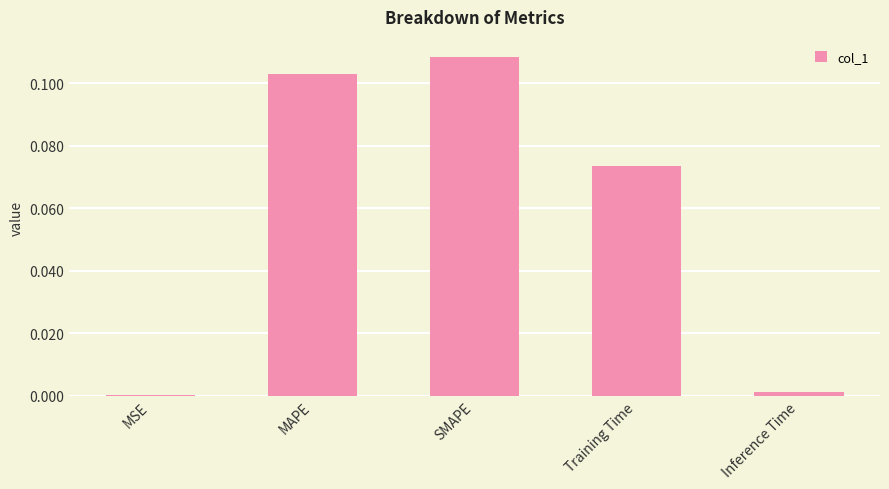

Is it true that the value at Training Time is 0.0?

False